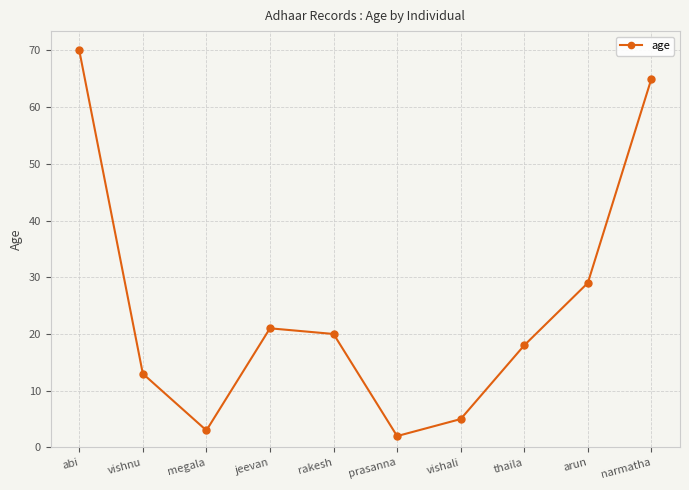

What is the greatest value displayed?

70